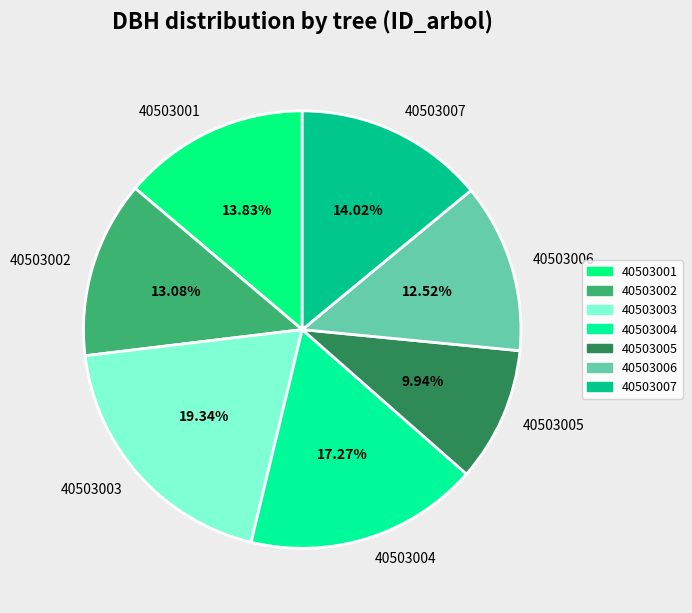

To the nearest percent, what is the average slice percentage?

14%